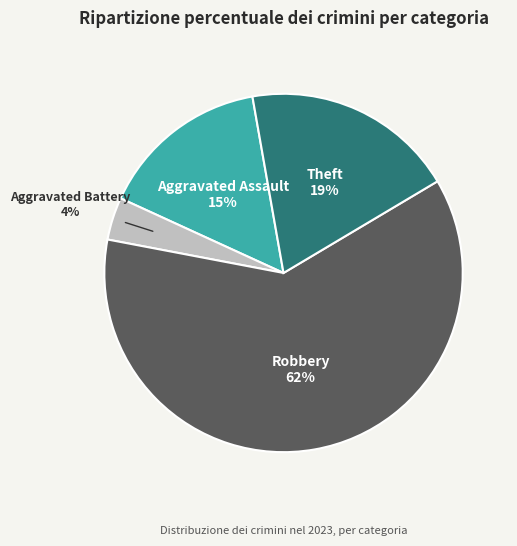

What percentage is the Theft slice, to the nearest percent?

19%